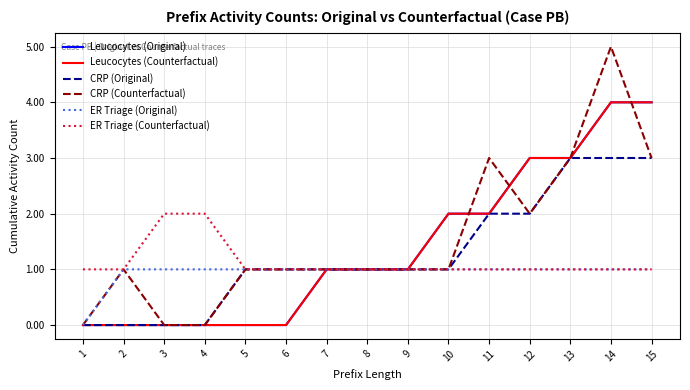

How many lines are shown in the chart?

6